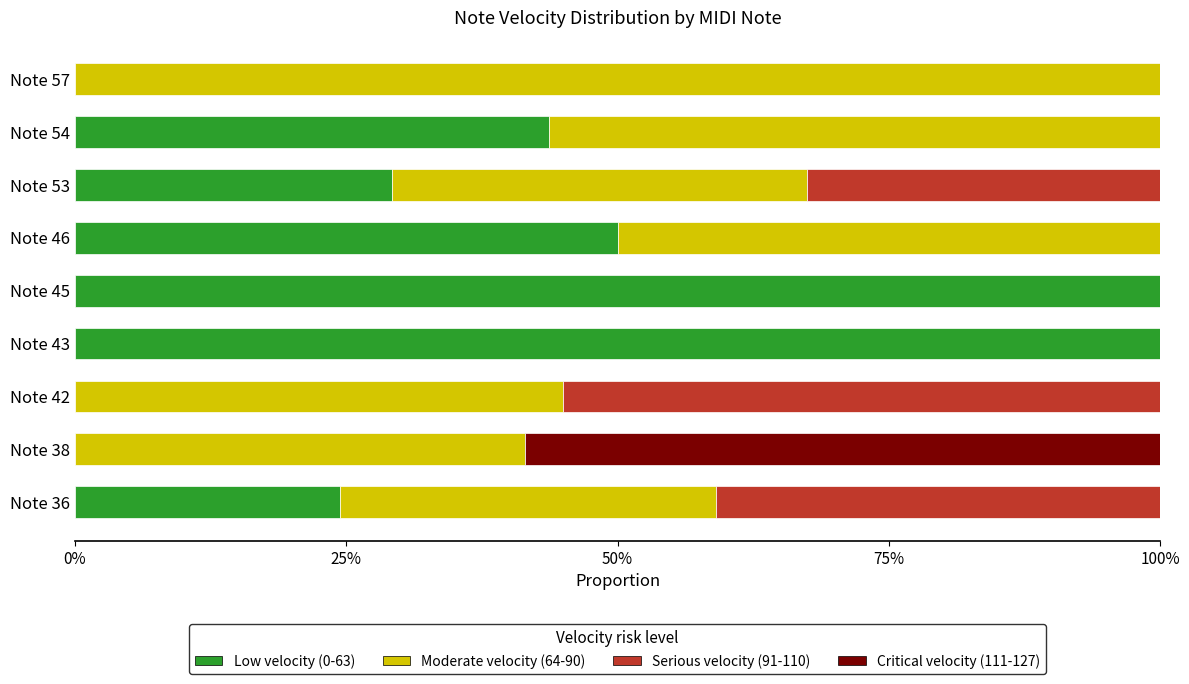

The Low velocity (0-63) series shows 43.7 at Note 54. True or false?

True